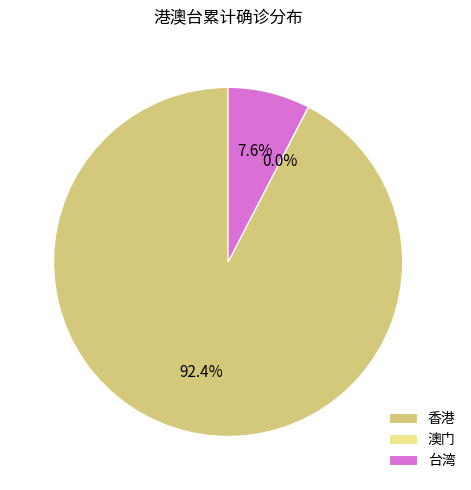

Which slice represents more than half of the pie?

香港